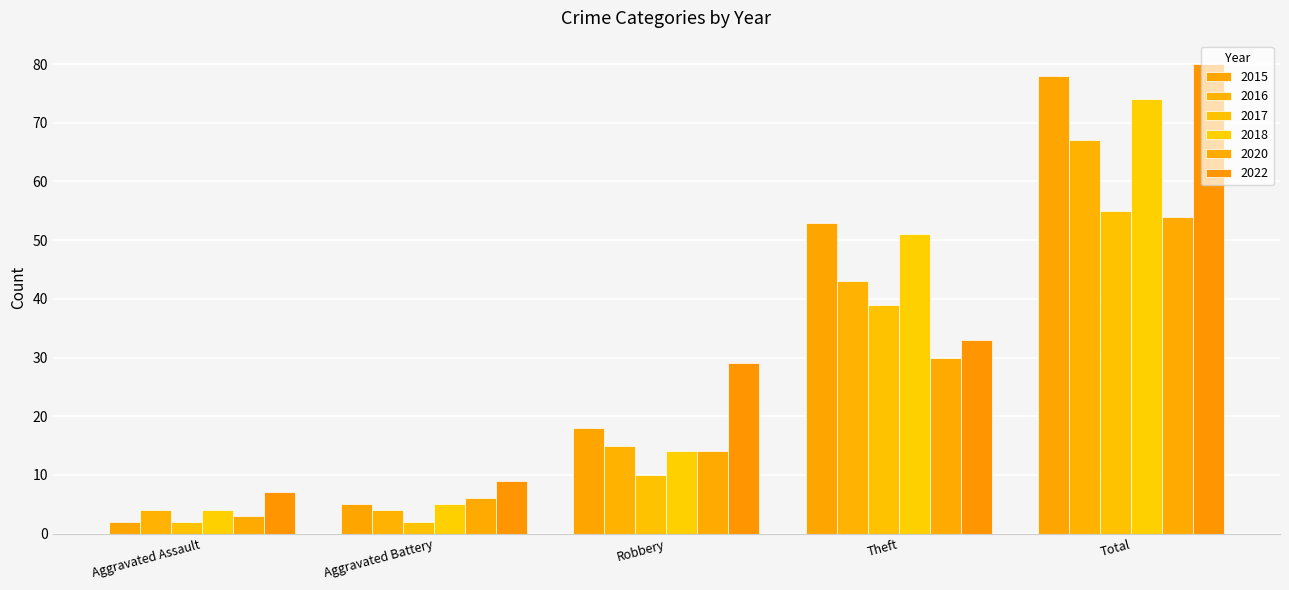

Are the bars grouped side by side (vs. stacked)?

Yes